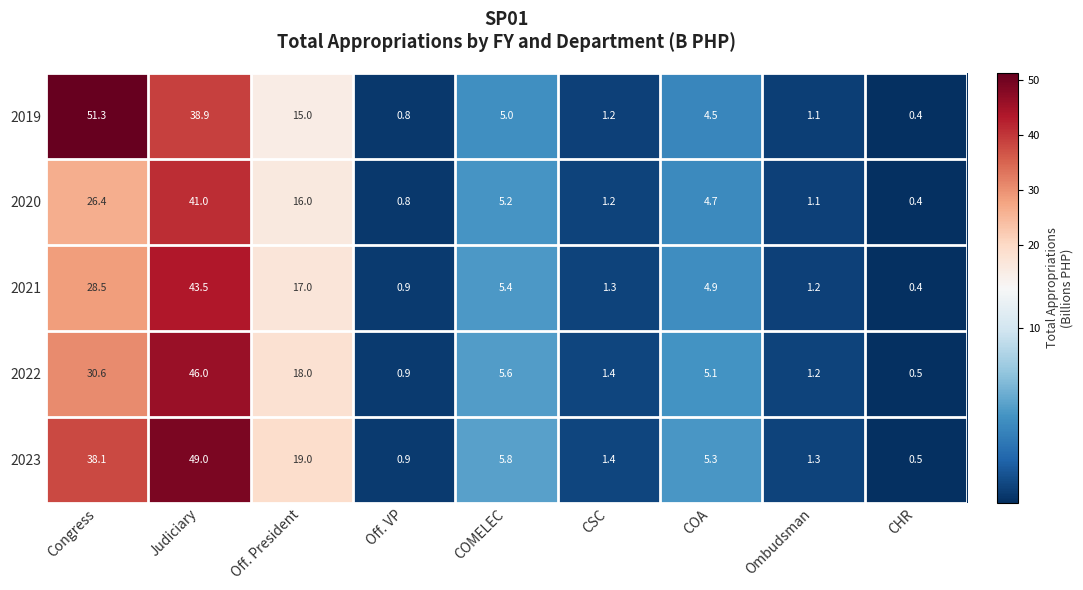

Which series has the largest total across all categories?

2023